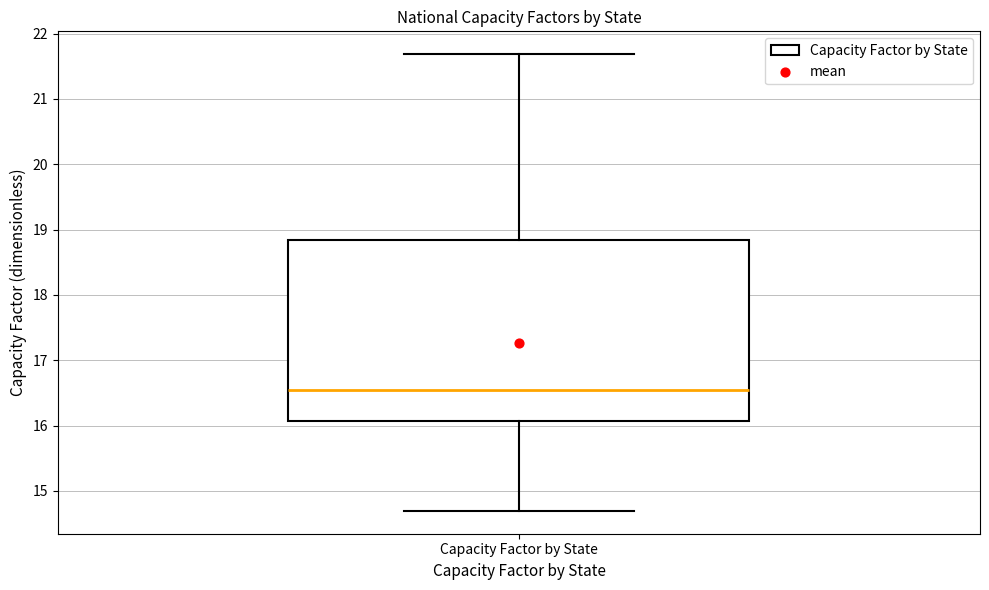

Transcribe this box plot: give where the median line is, the range the box spans, and where the two whiskers end, as read against the y-axis. The values are not printed on the chart, so give them approximately, as read against the axis.

median 16.5, box 16.1 to 18.8, whiskers 14.7 to 21.7